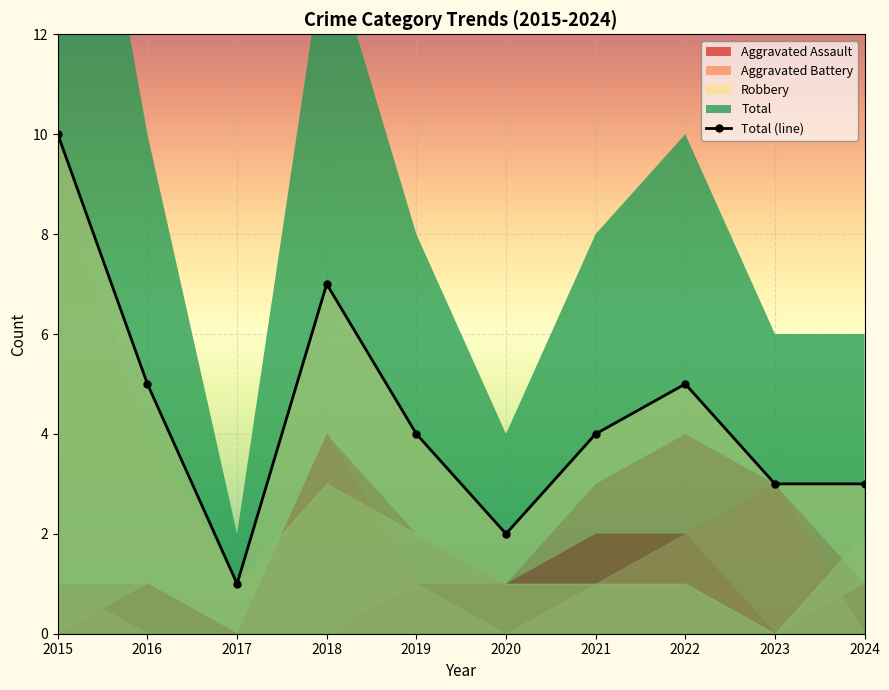

At which category does the chart reach its peak across all series?

2015